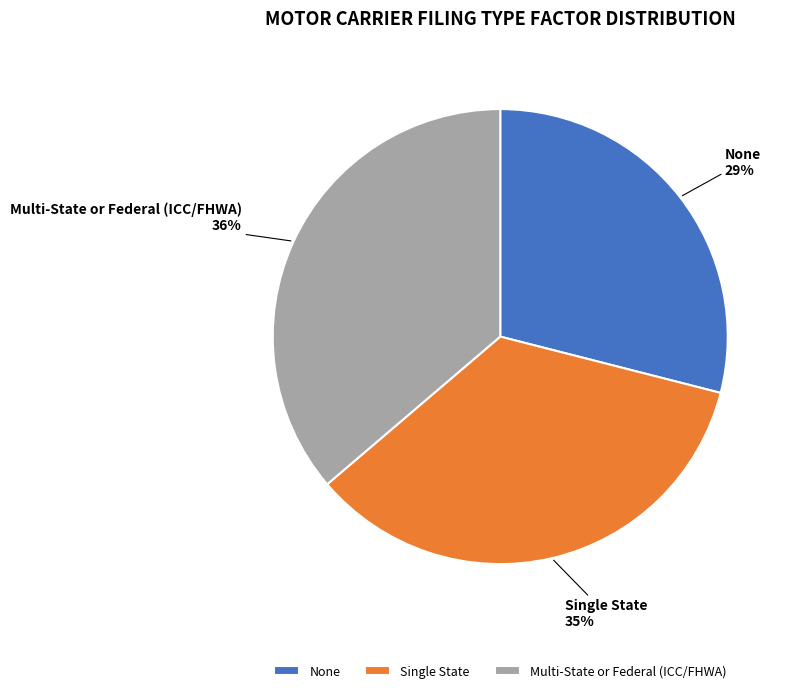

What percentage is the None slice, to the nearest percent?

29%